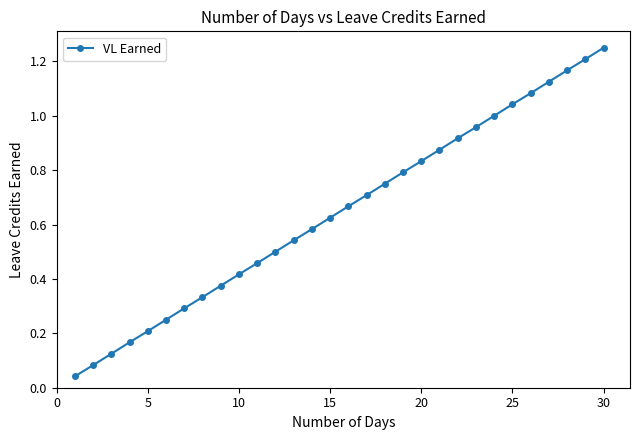

Count the number of data series in this chart.

1